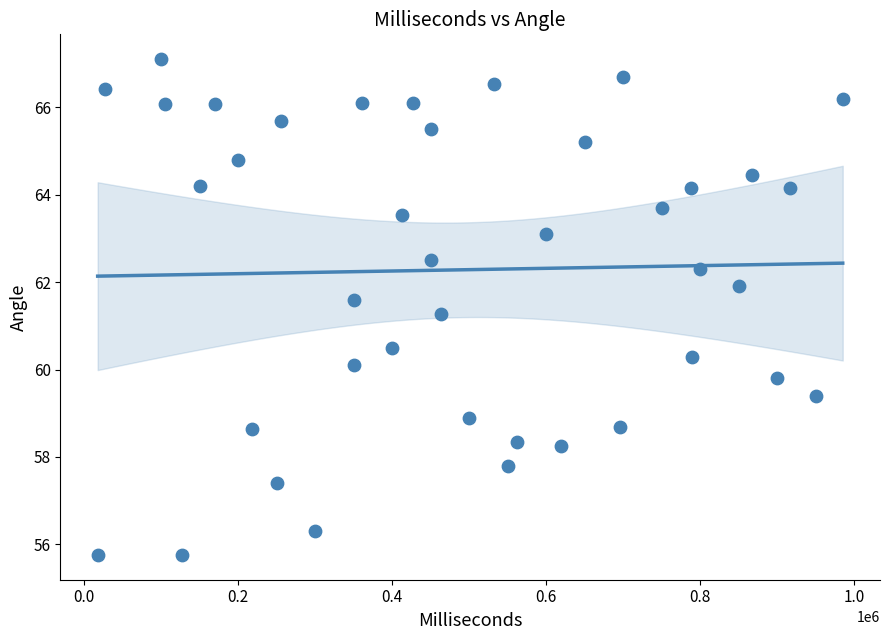

What is the range of Y values (max minus min)?

11.3